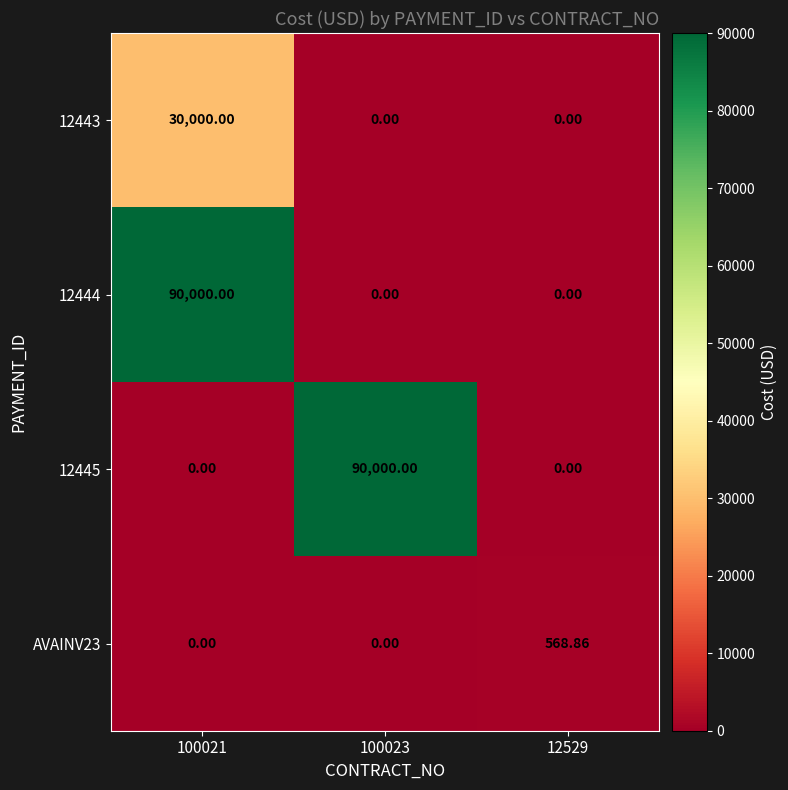

Is the value of 12444 at 100021 greater than the value of AVAINV23 at 12529?

Yes